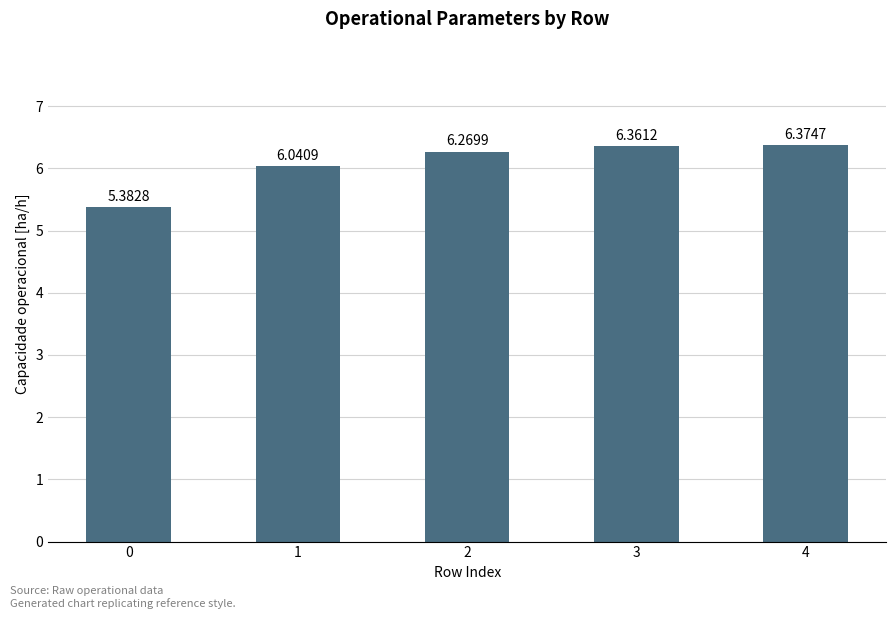

What is the difference between the maximum and minimum values?

1.0